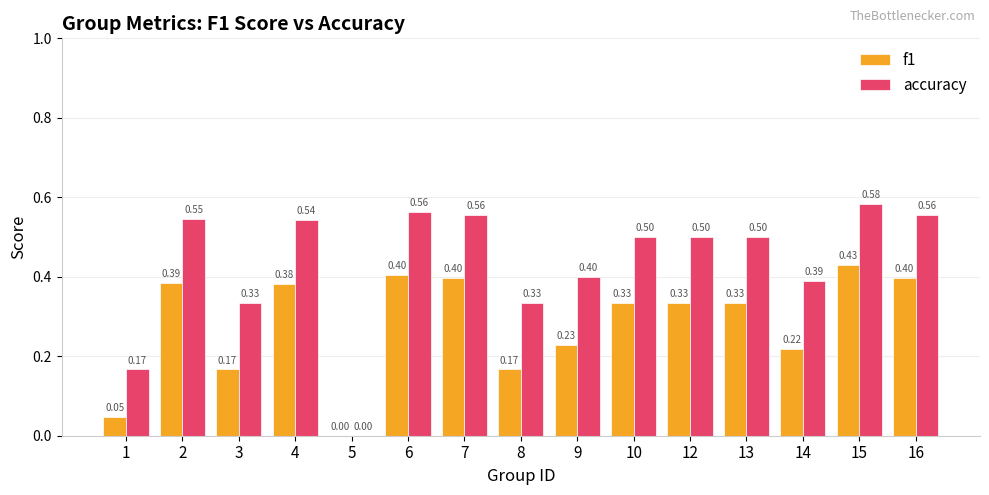

Which series changed the most between 7 and 14?

f1